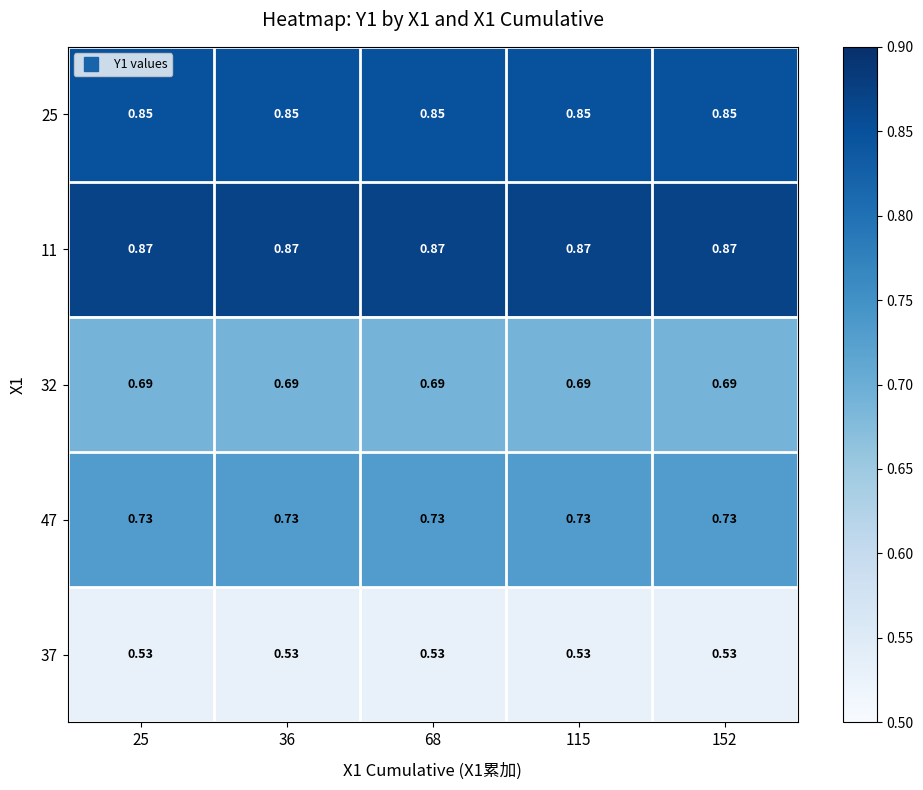

At which category is the sum across all series the highest?

25